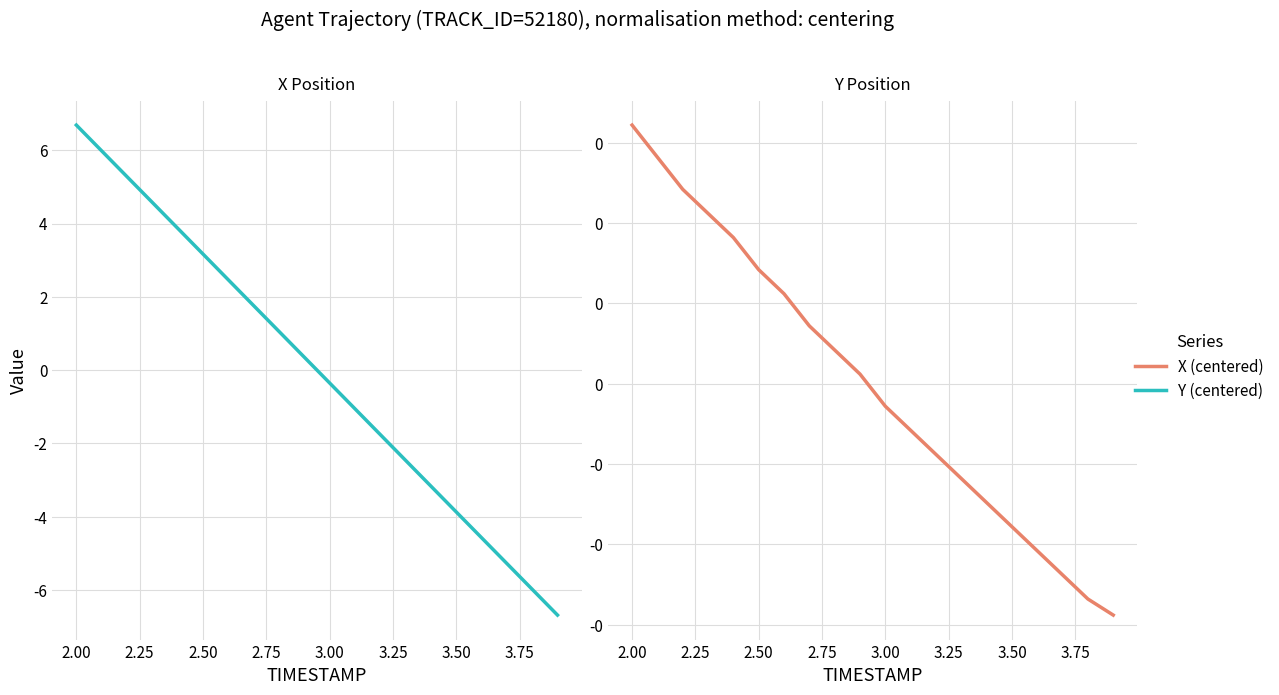

What is the greatest value displayed?

6.7